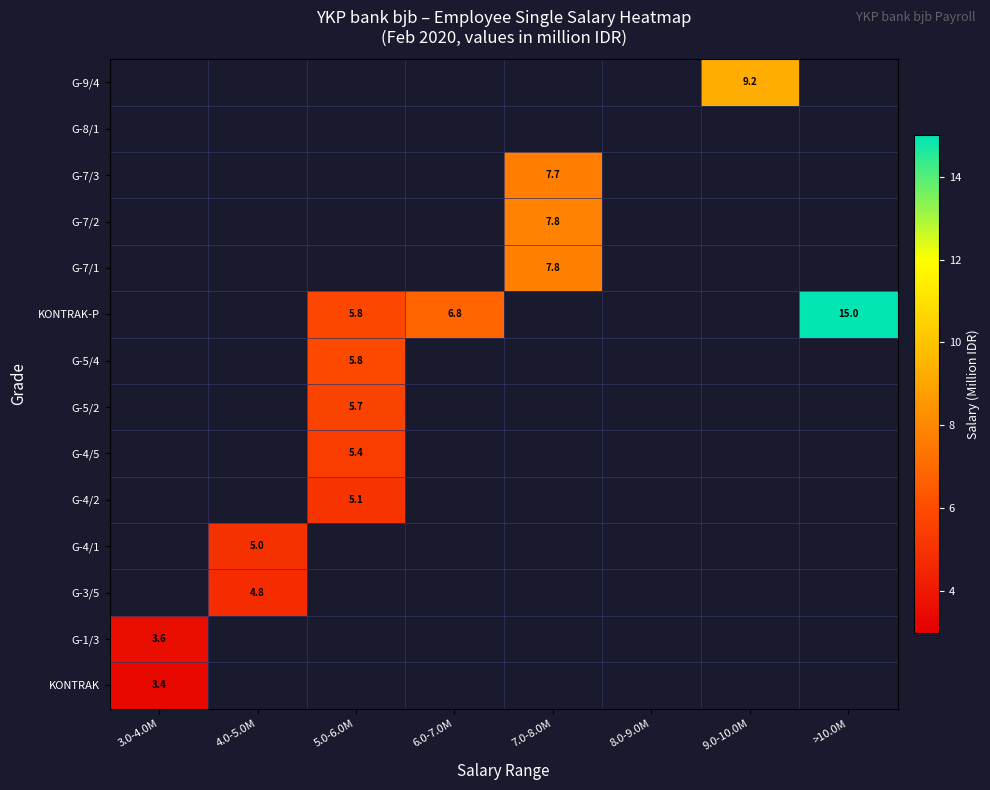

True or false: KONTRAK has a value of 2.3 at 3.0-4.0M.

False